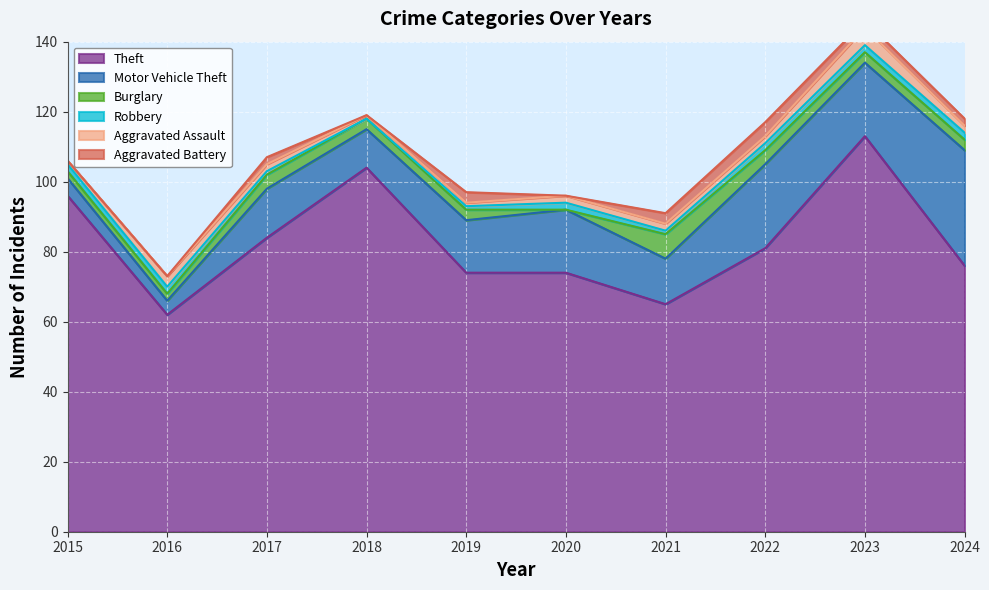

The value of Burglary at 2019 is 3. True or false?

True